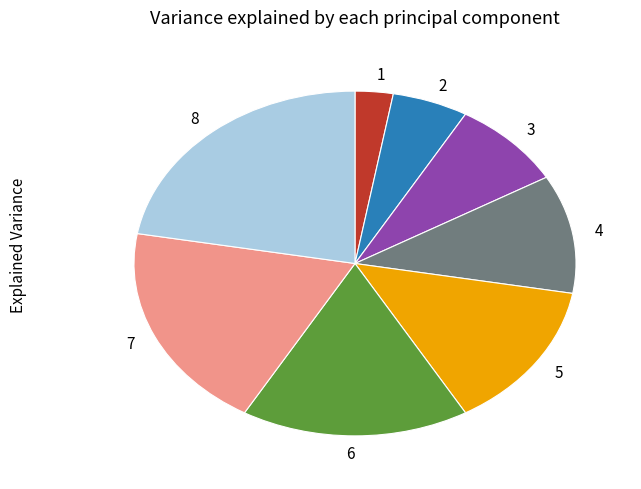

Is there a majority slice in this chart?

No